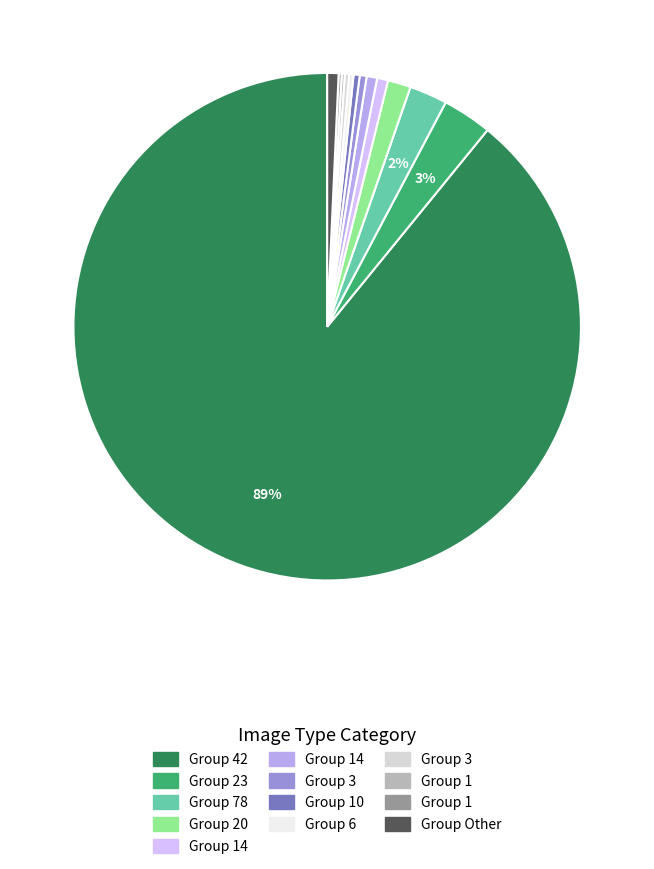

To the nearest percent, what is the average slice percentage?

8%